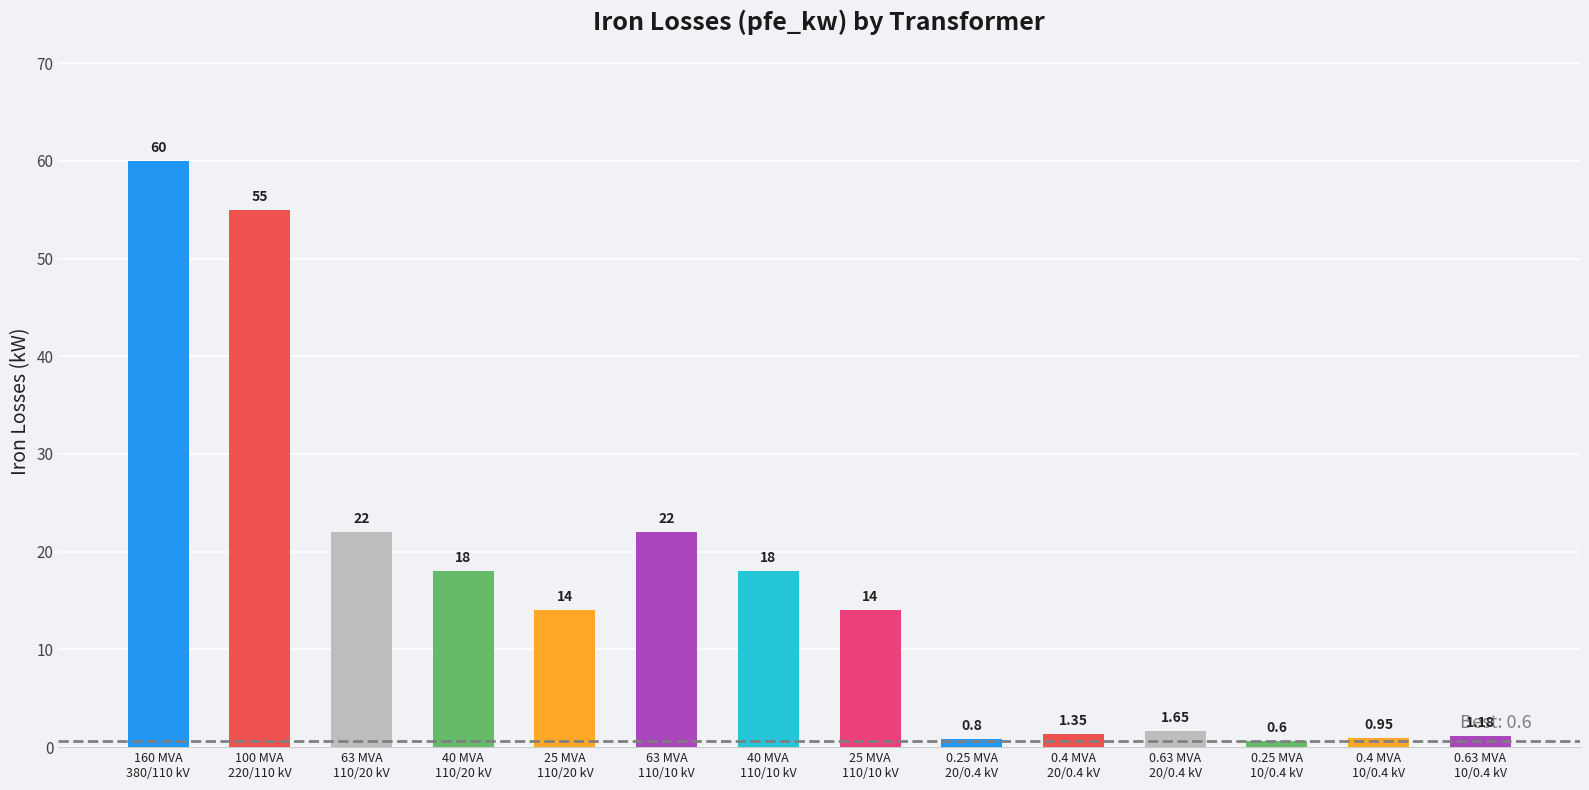

Count the number of categories in the chart.

14